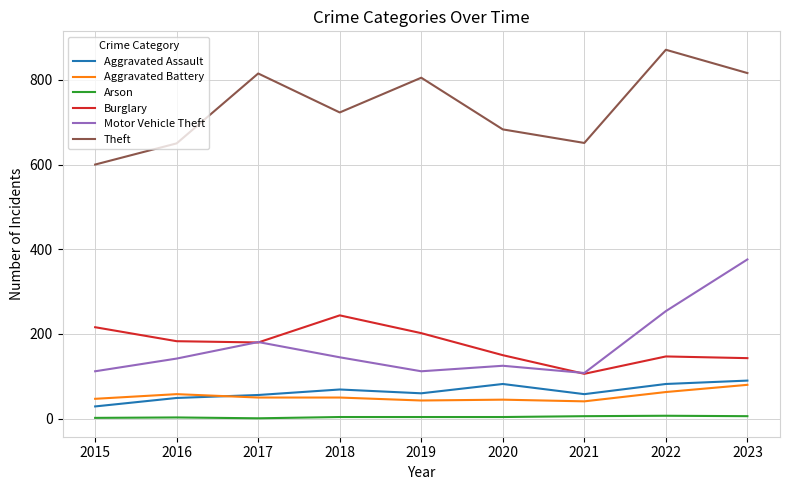

What is the difference between the maximum and minimum values in the Aggravated Assault series?

61